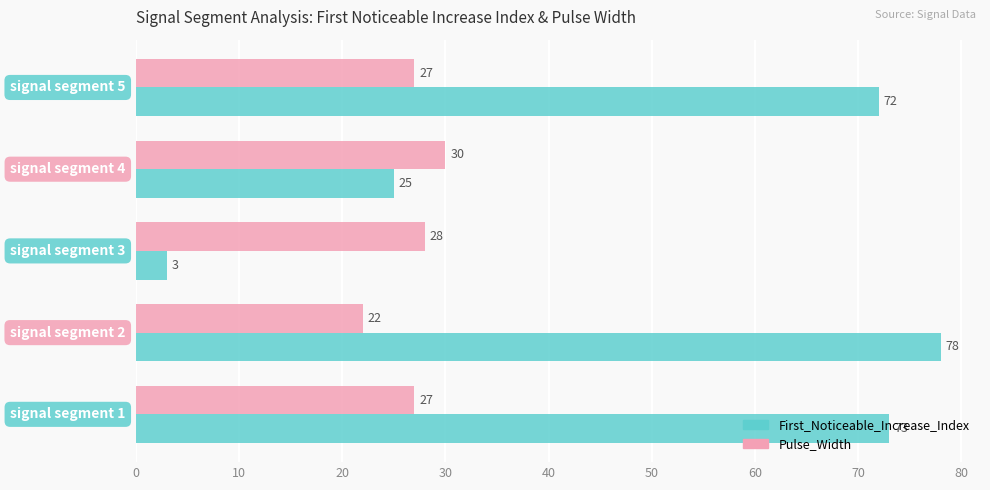

What is the sum of all Pulse_Width values?

134